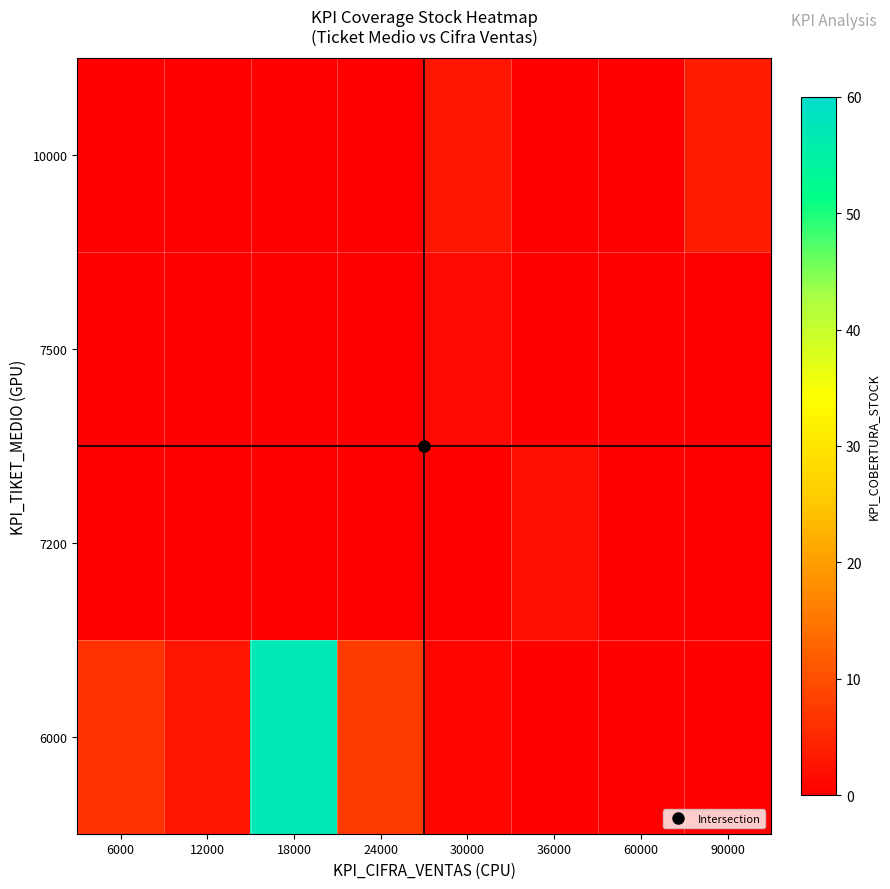

Which series has the largest total across all categories?

6000